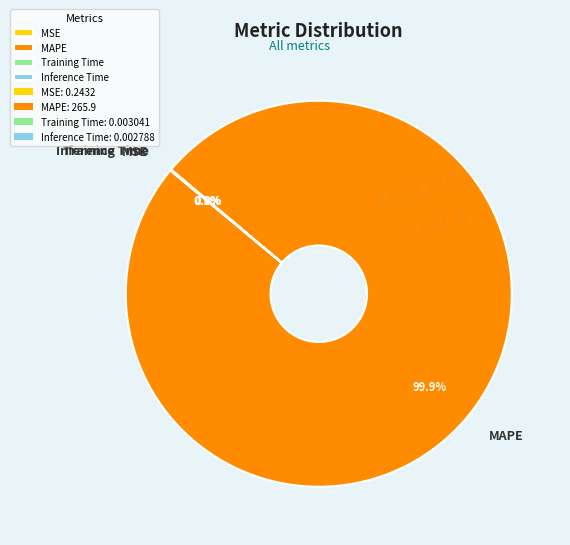

Is there a majority slice in this chart?

Yes